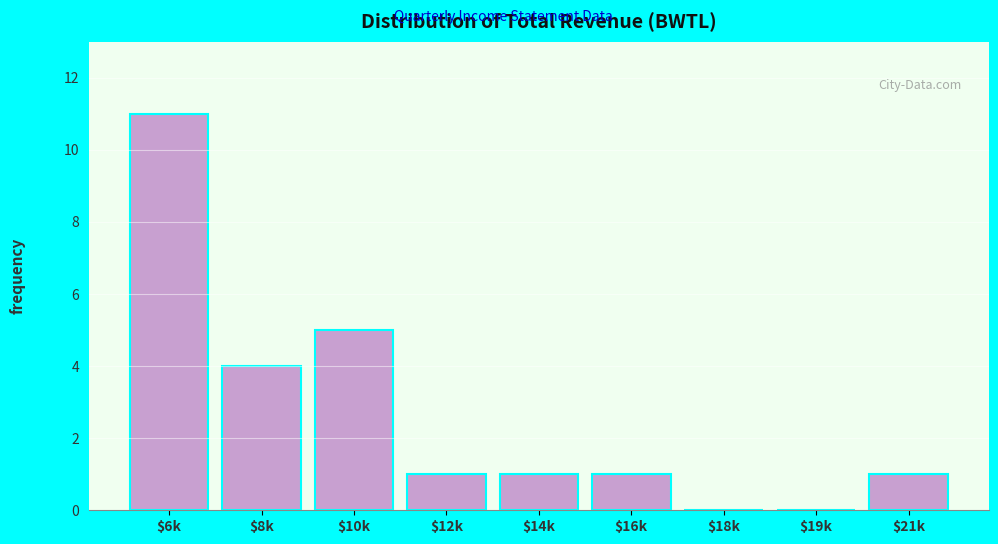

The value at $14k is 1. True or false?

True